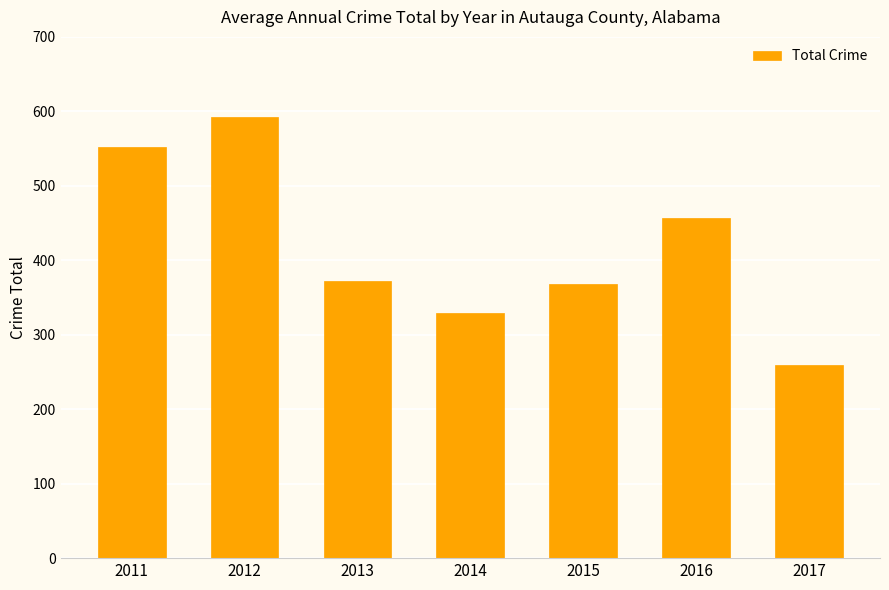

How many values are below 372?

3